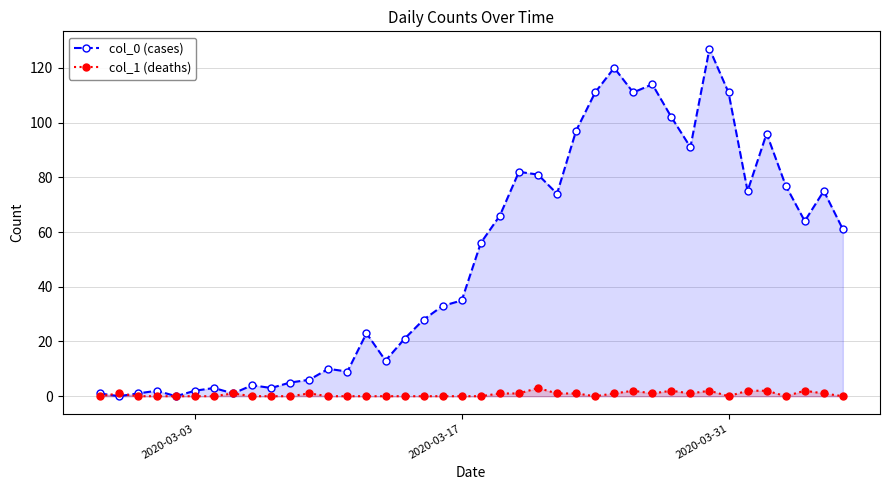

In col_0 (cases), how many points are higher than both neighbors (excluding endpoints)?

11